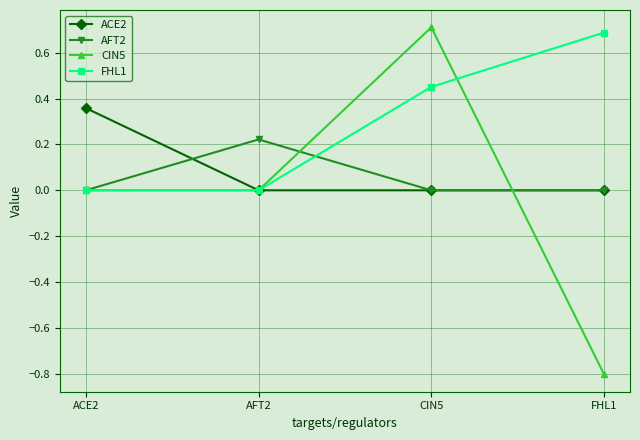

Which series has the widest spread of values?

CIN5